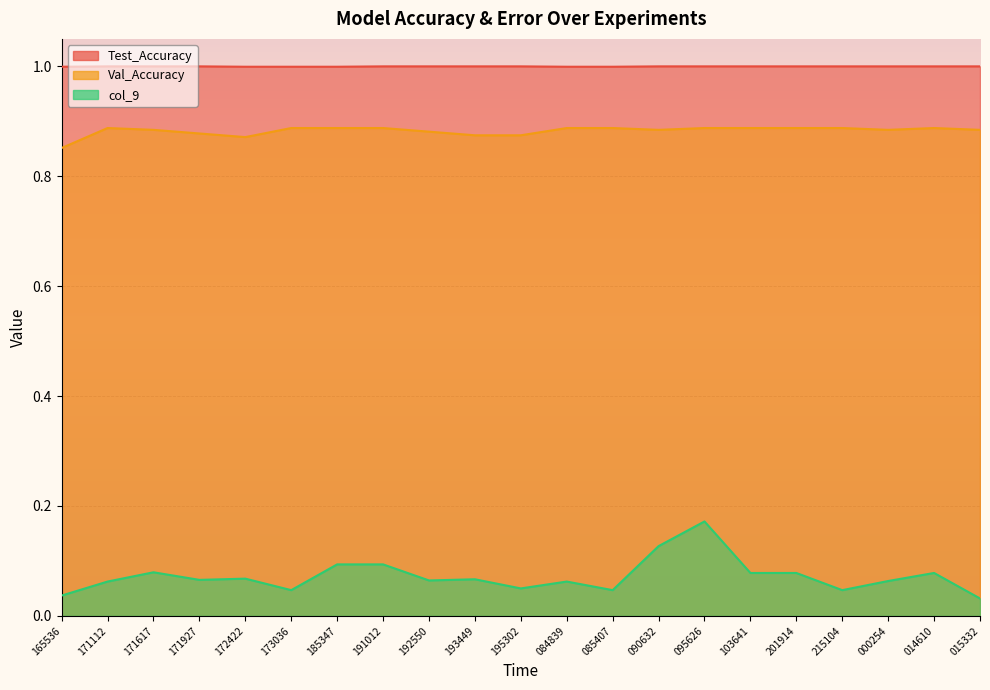

At which label does Val_Accuracy reach its peak?

171112